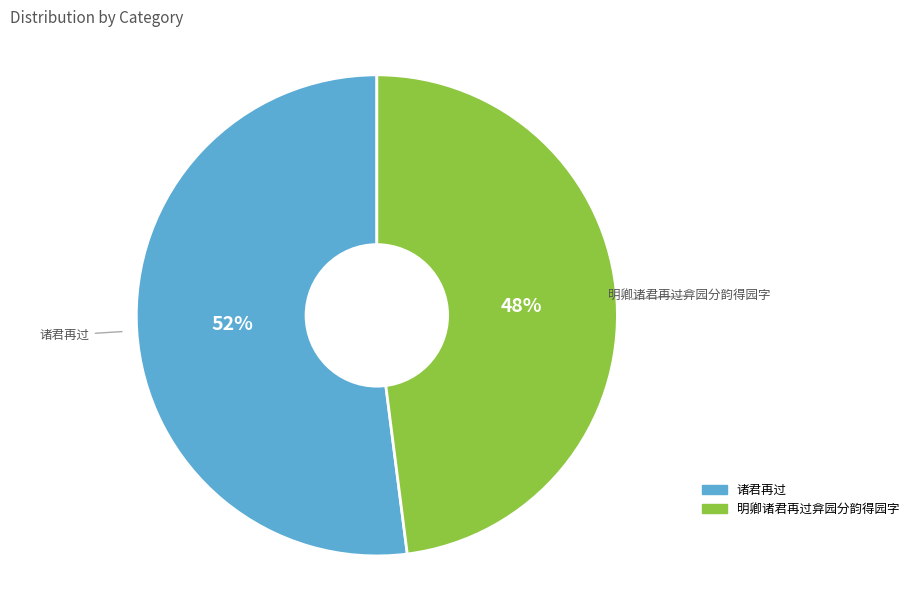

To the nearest percent, what is the difference between the 明卿诸君再过弇园分韵得园字 and 诸君再过 slice percentages?

4%